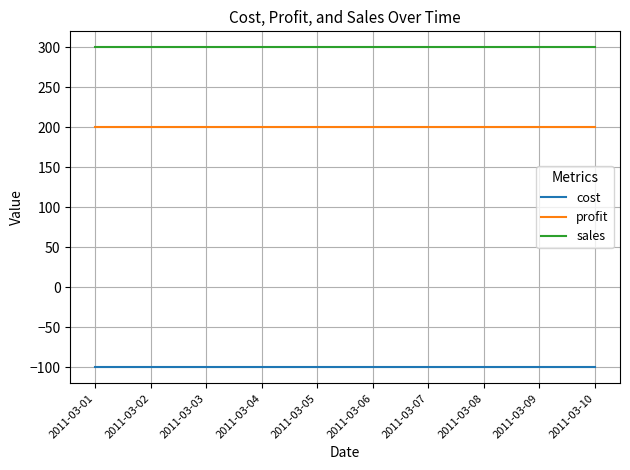

Reading right to left, transcribe all the data shown in this chart.

cost: 2011-03-10=-100	2011-03-09=-100	2011-03-08=-100	2011-03-07=-100	2011-03-06=-100	2011-03-05=-100	2011-03-04=-100	2011-03-03=-100	2011-03-02=-100	2011-03-01=-100
profit: 2011-03-10=200	2011-03-09=200	2011-03-08=200	2011-03-07=200	2011-03-06=200	2011-03-05=200	2011-03-04=200	2011-03-03=200	2011-03-02=200	2011-03-01=200
sales: 2011-03-10=300	2011-03-09=300	2011-03-08=300	2011-03-07=300	2011-03-06=300	2011-03-05=300	2011-03-04=300	2011-03-03=300	2011-03-02=300	2011-03-01=300